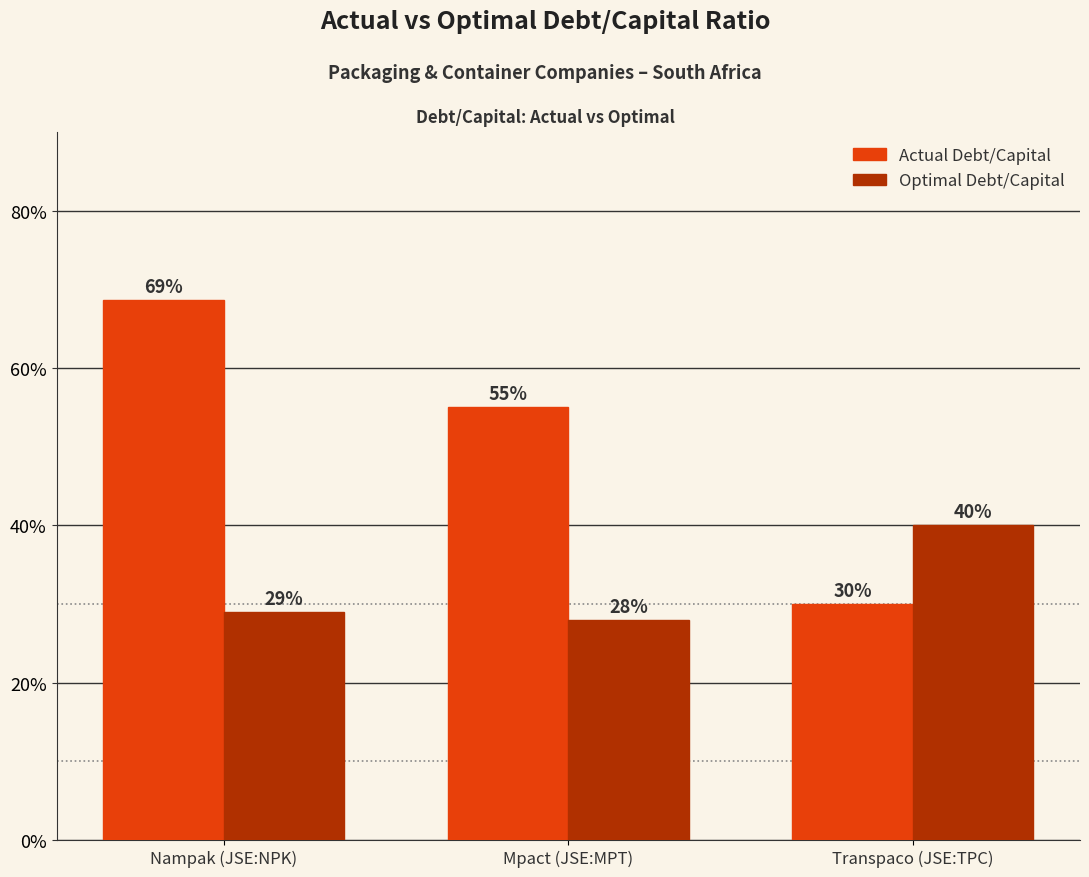

What is the spread (max minus min) of values at Nampak (JSE:NPK)?

0.4